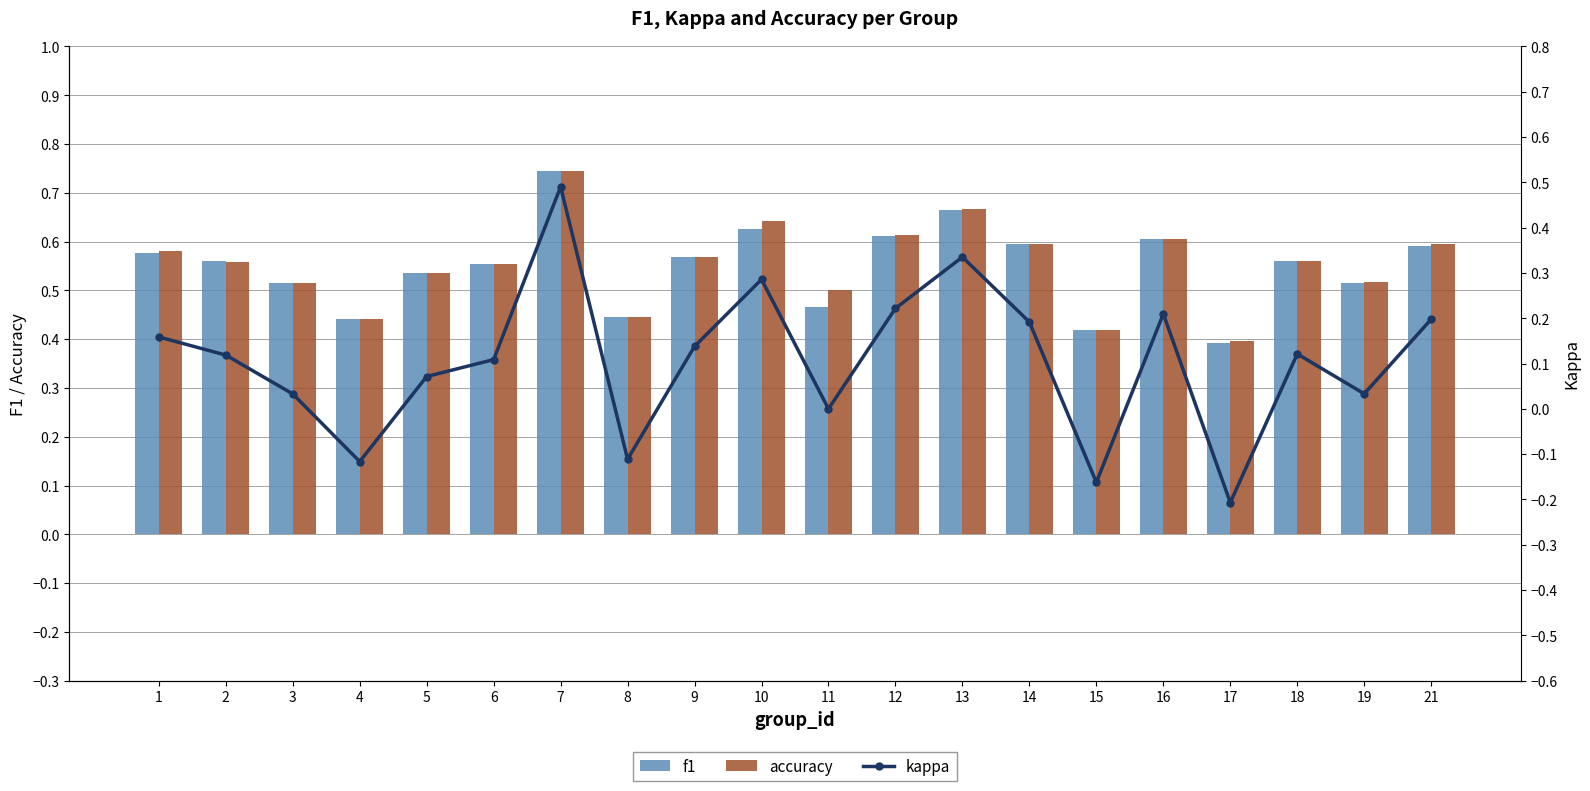

At how many categories does at least one series exceed 0?

20